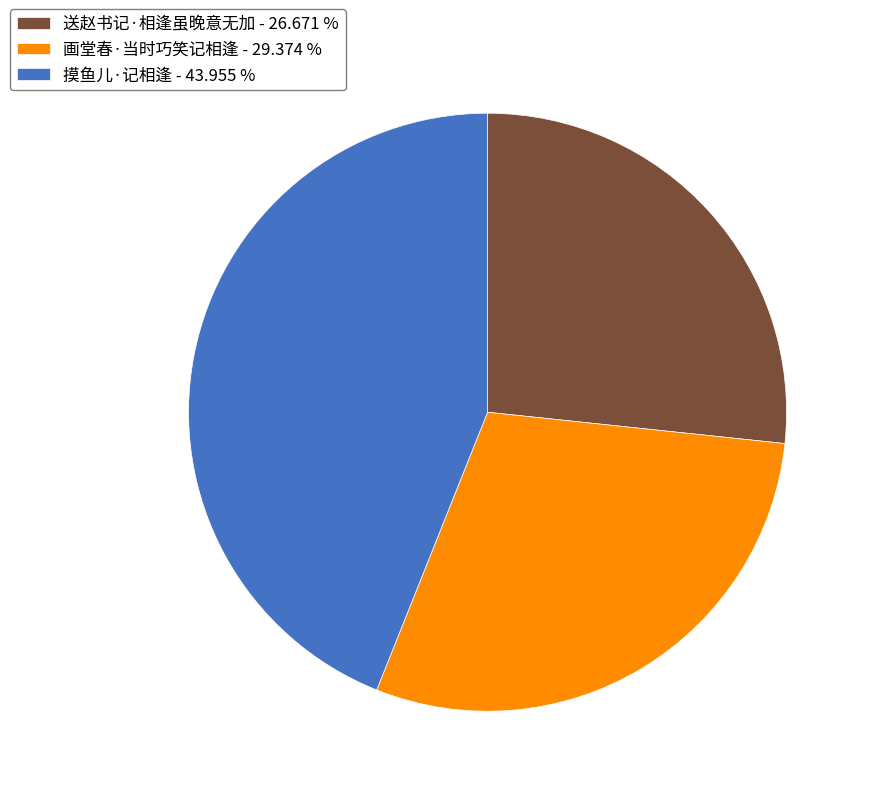

True or false: 画堂春·当时巧笑记相逢 accounts for 16% of the total.

False